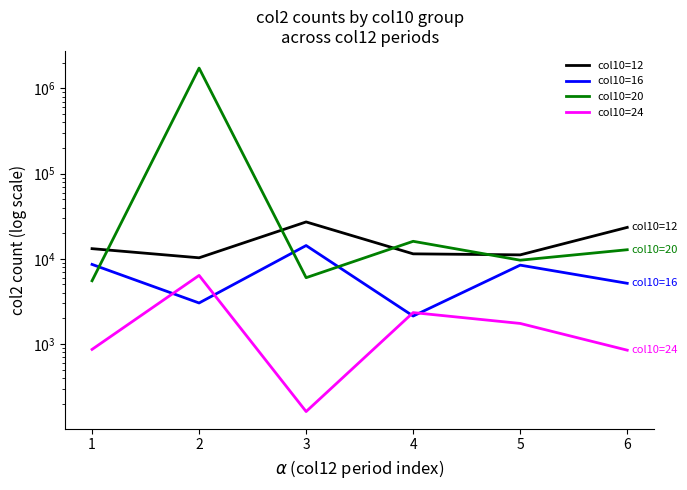

Which has a higher value, 4 or 5?

4